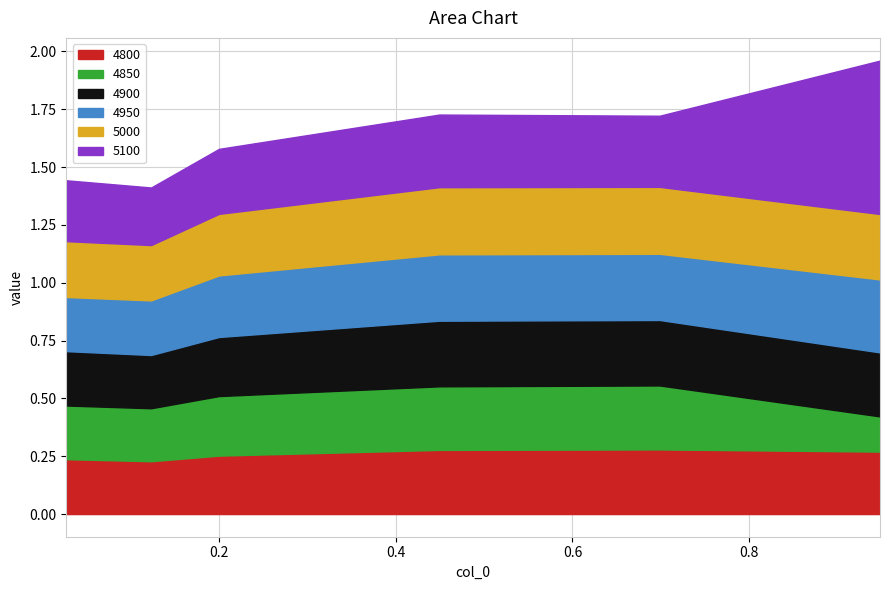

What is the minimum value shown in the chart?

0.2